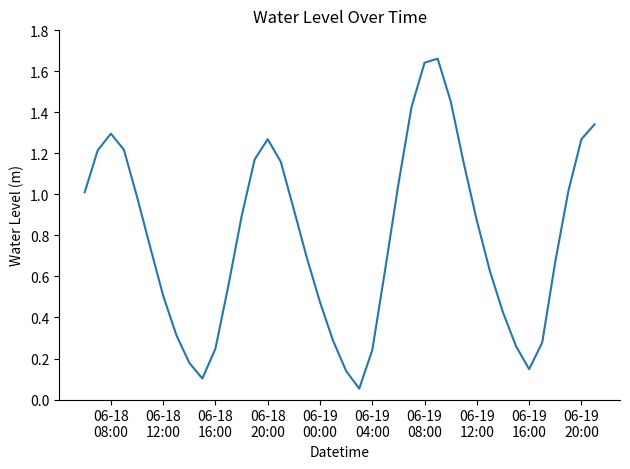

Count the number of categories in the chart.

40